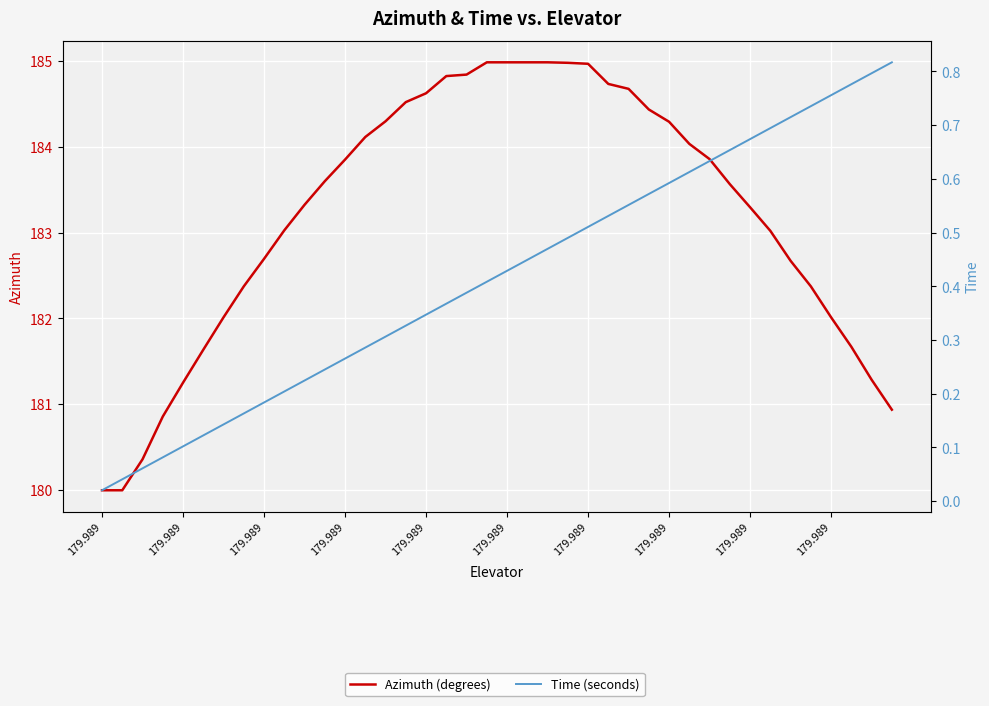

Which category has the highest value in the Time (seconds) series?

39